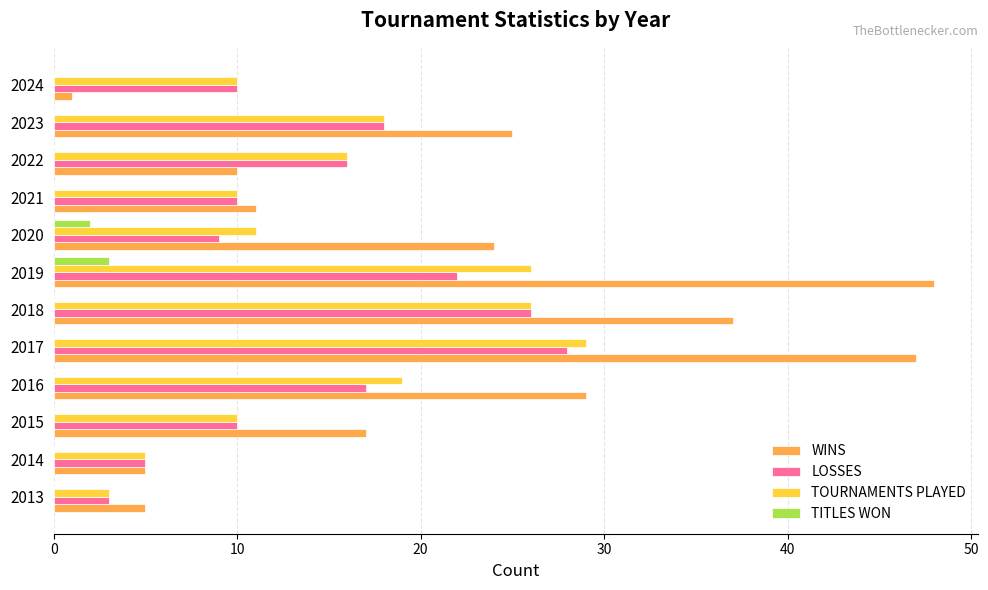

Which series has the widest spread of values?

WINS